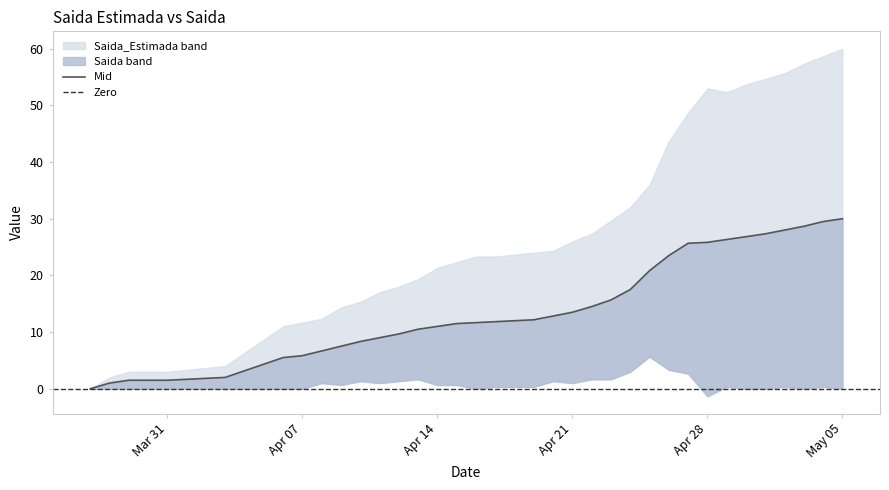

Does the chart display data point markers on the line(s)?

No